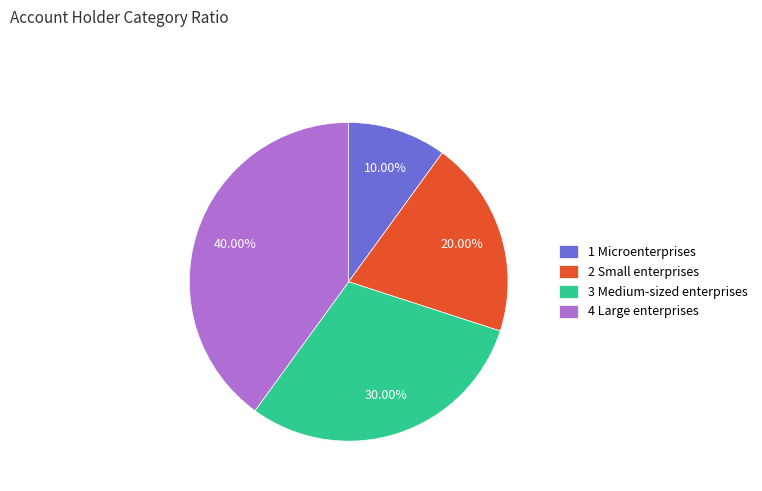

To the nearest percent, what portion does 4 Large enterprises represent?

40%